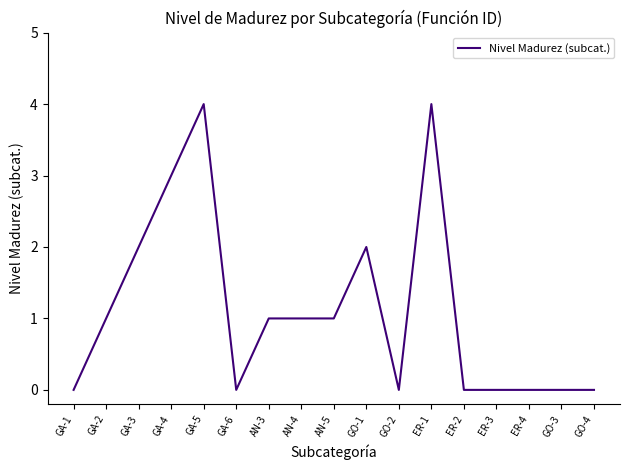

What is the difference between the maximum and minimum values?

4